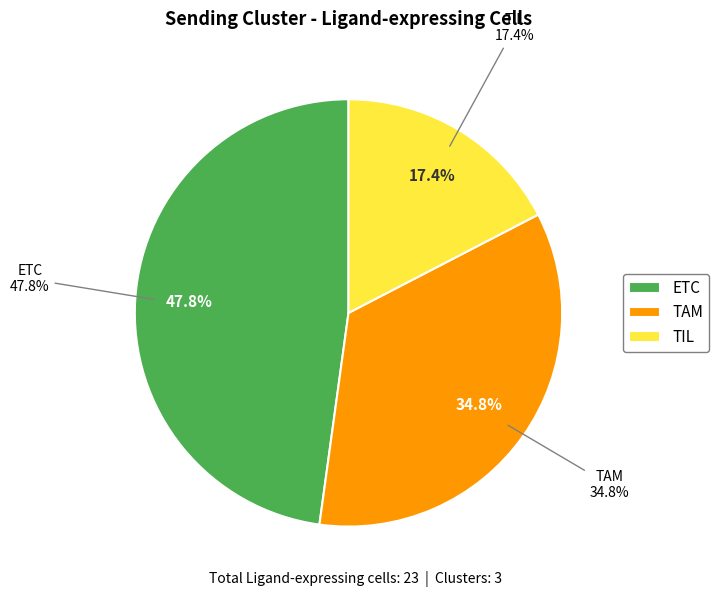

Combined, do ETC and TIL account for over 50%?

Yes